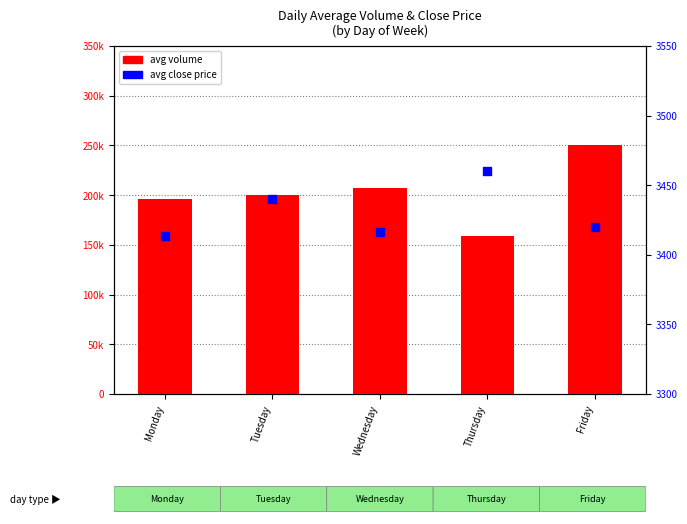

Which series has the largest Y range (max minus min)?

avg volume